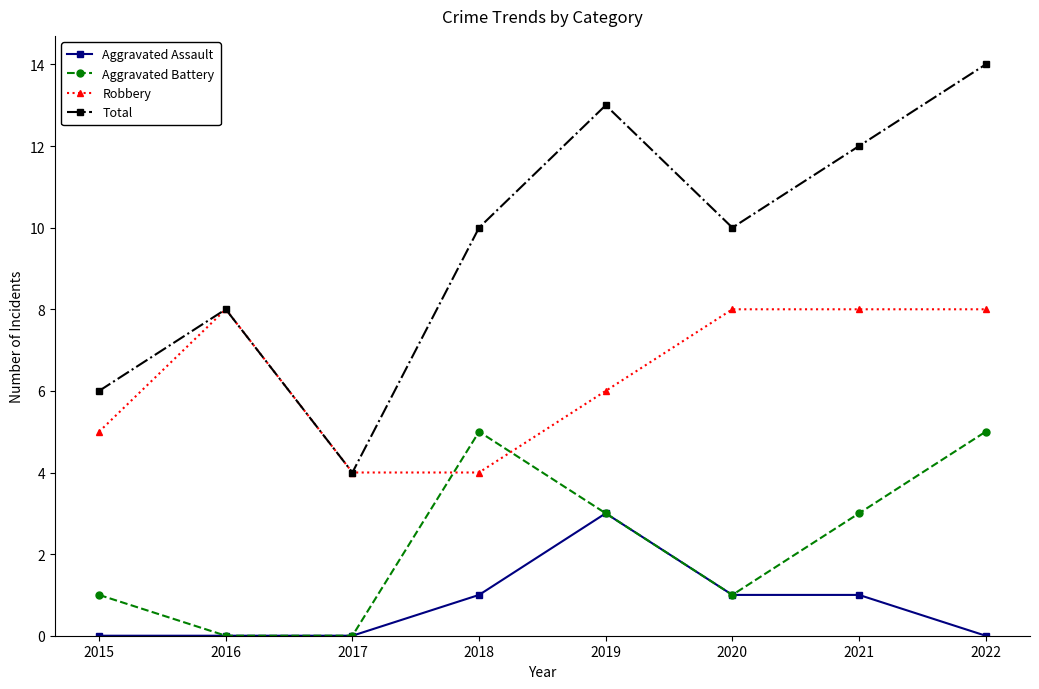

Which series has the widest spread of values?

Total